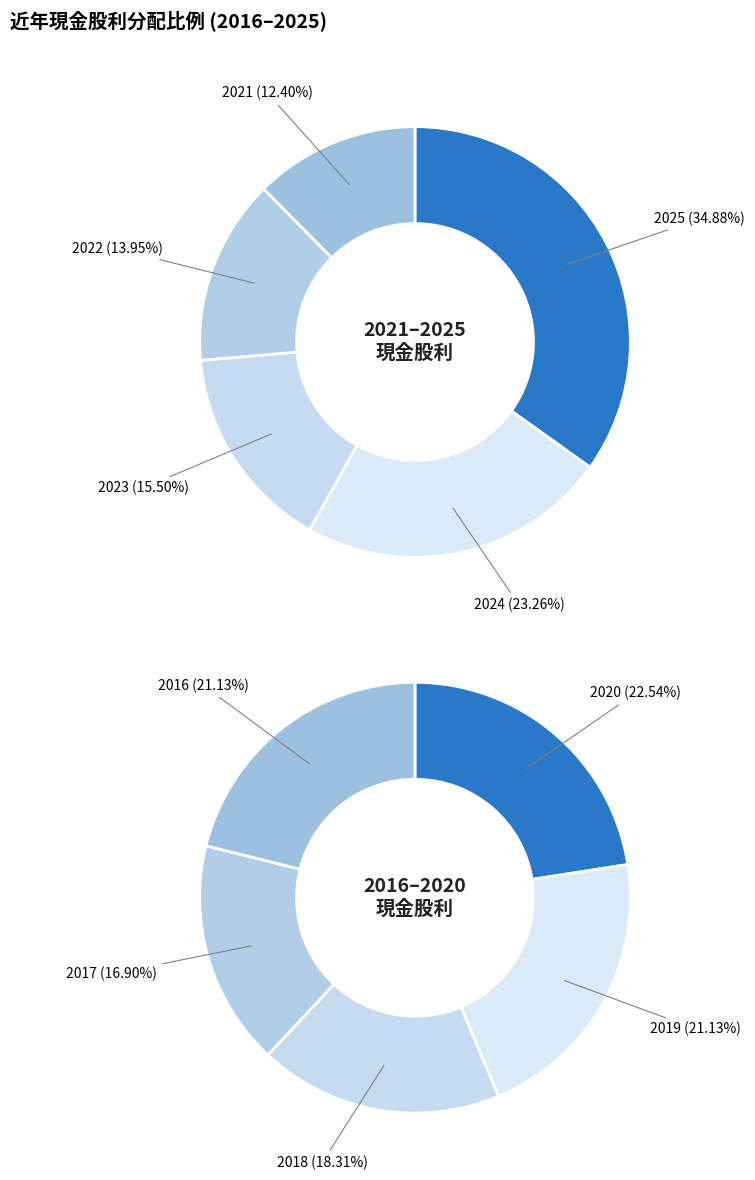

Is the sum of 2020 and 2018 greater than half?

No